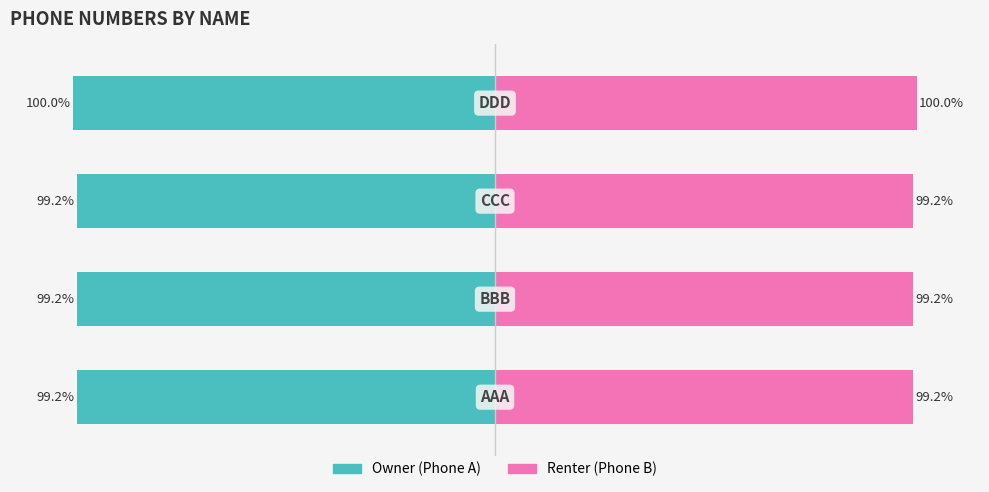

What is the greatest value displayed?

100.0